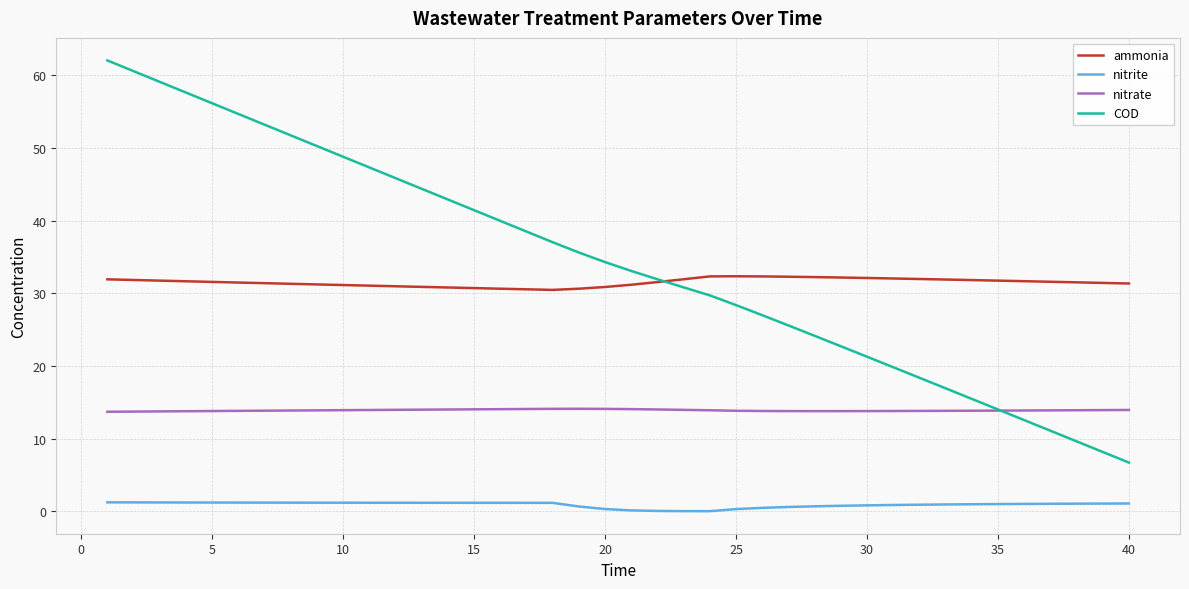

What is the greatest value displayed?

62.0